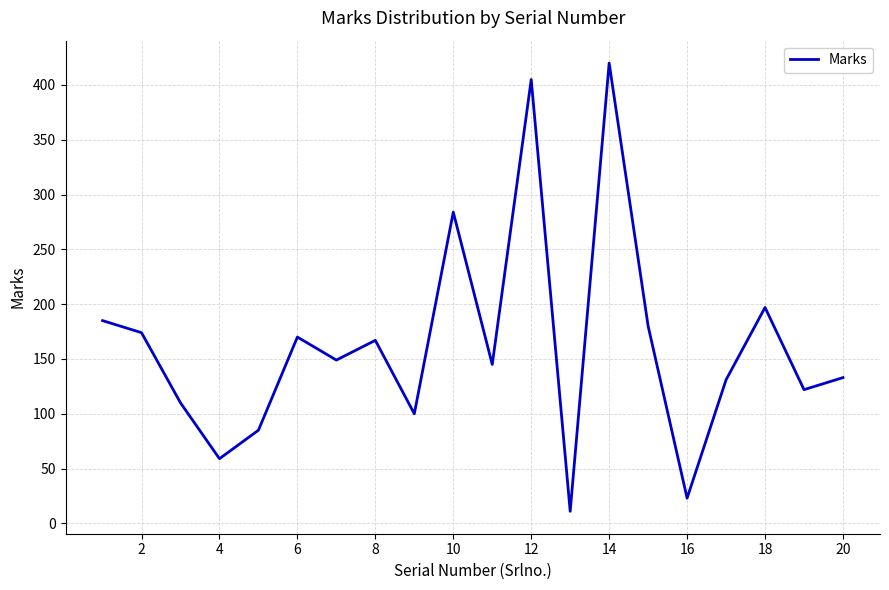

What is the difference between the maximum and minimum values?

409